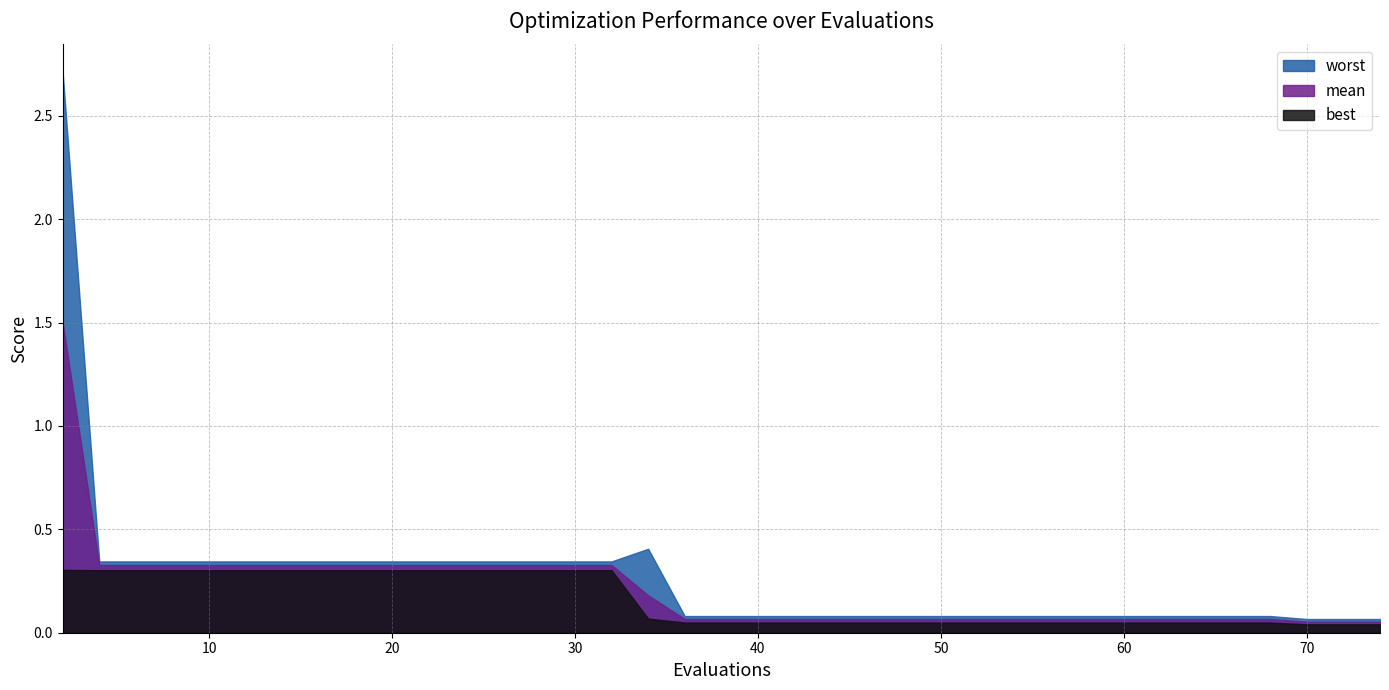

What is the value of the mean point at the 18th from the left?

0.2